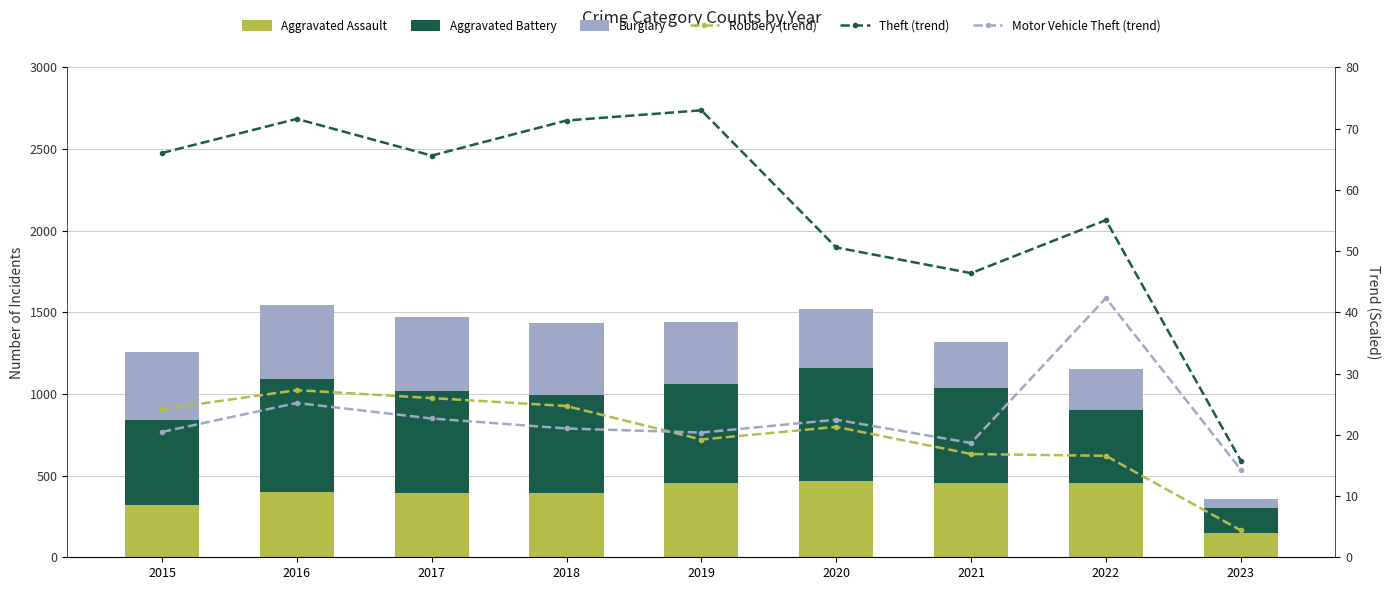

The value of Aggravated Assault at 2020 is 468.0. True or false?

True